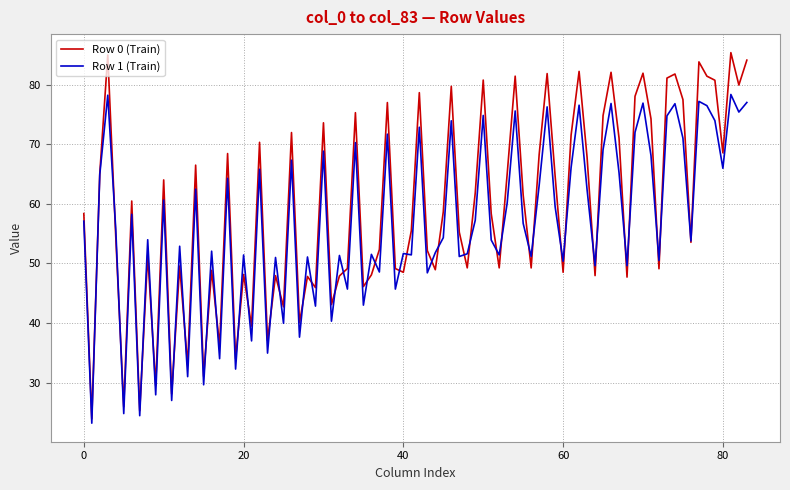

Which series has the largest range (max minus min)?

Row 0 (Train)